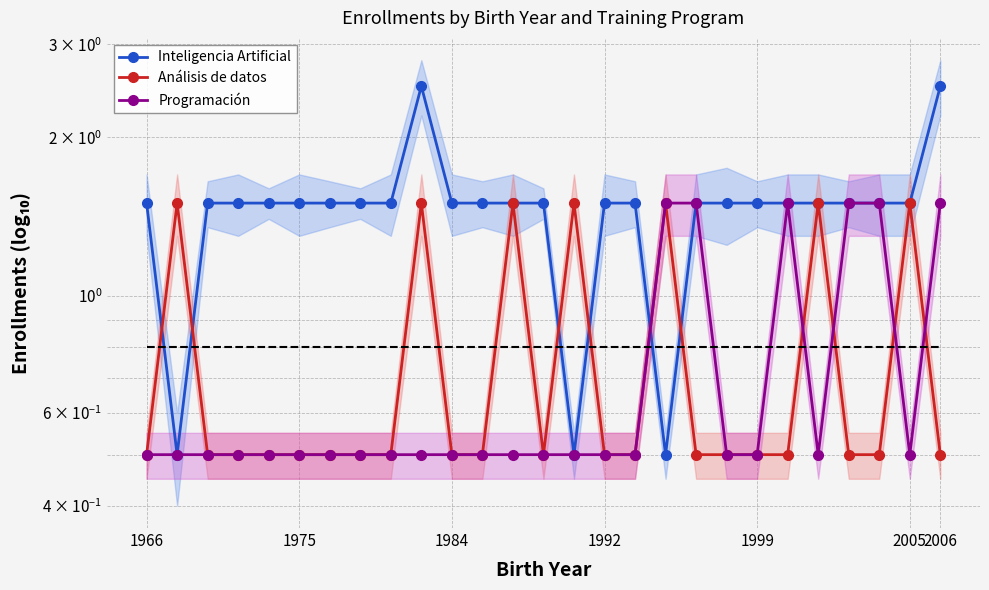

At which label is Análisis de datos closest to 1?

1966